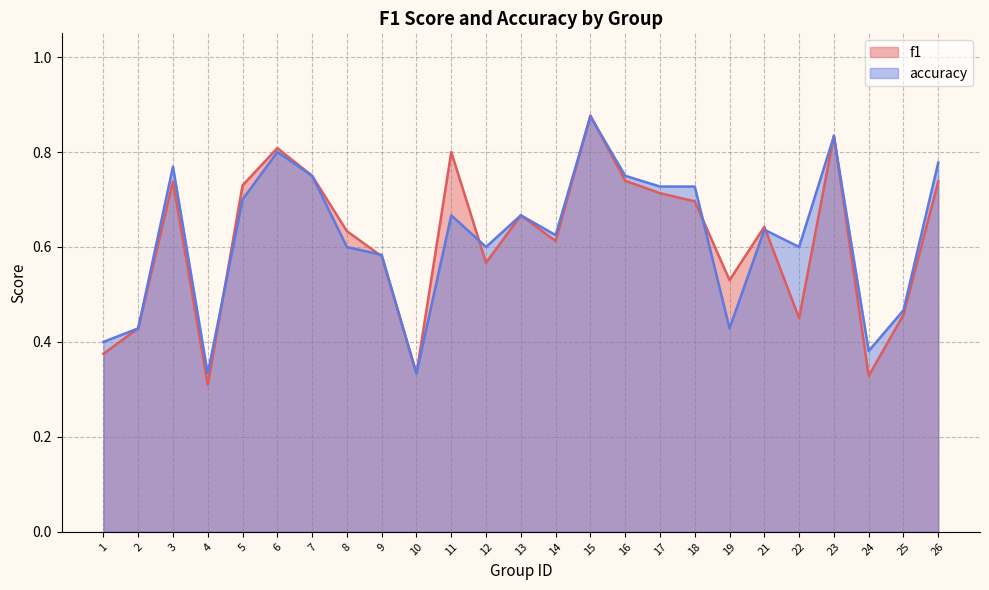

Between 23 and 25, which series saw the biggest shift?

f1